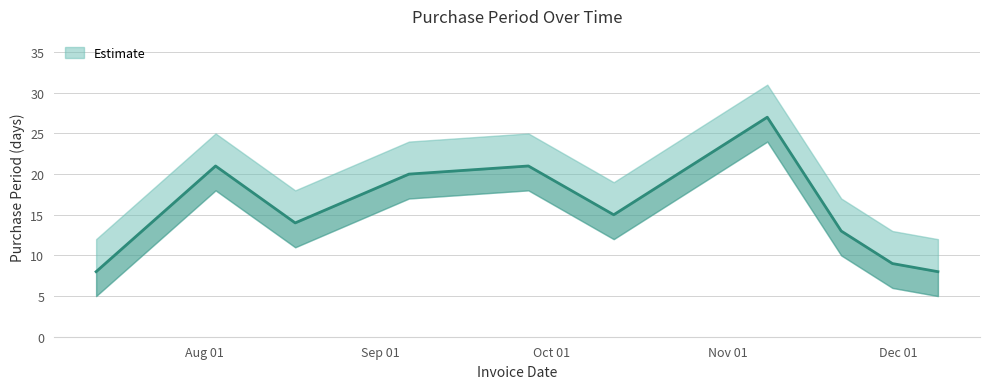

The value at 2017-10-12 is 15. True or false?

True